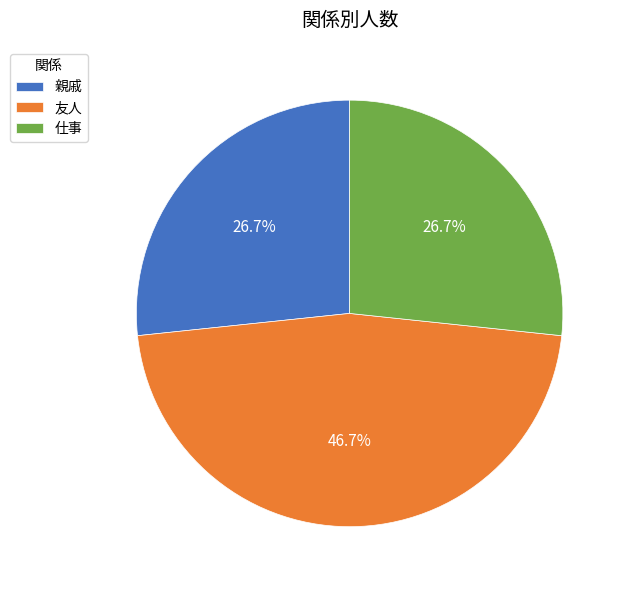

To the nearest percent, what portion does 友人 represent?

47%